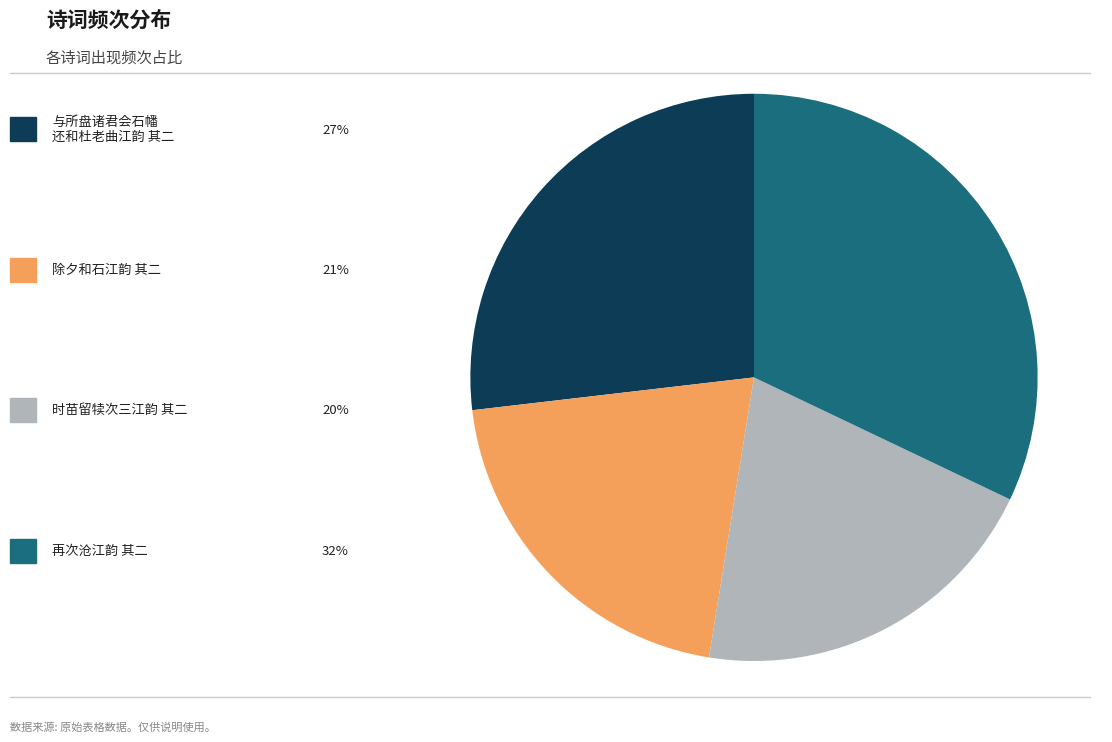

Is there a majority slice in this chart?

No